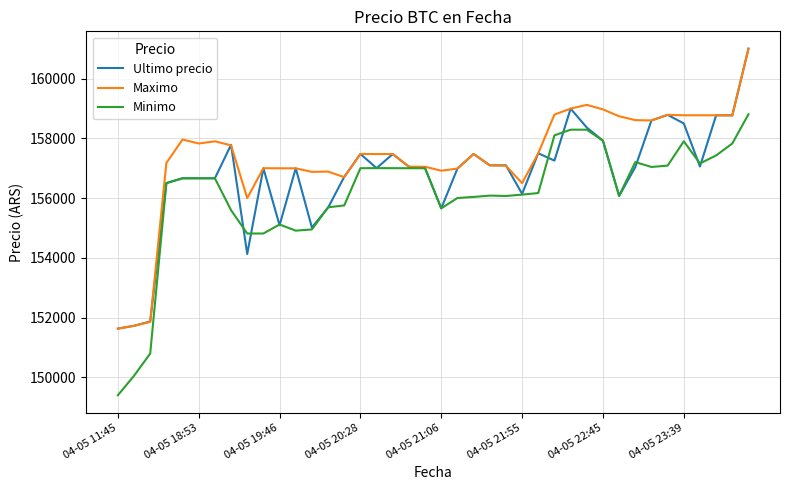

What is the maximum value for Maximo?

161000